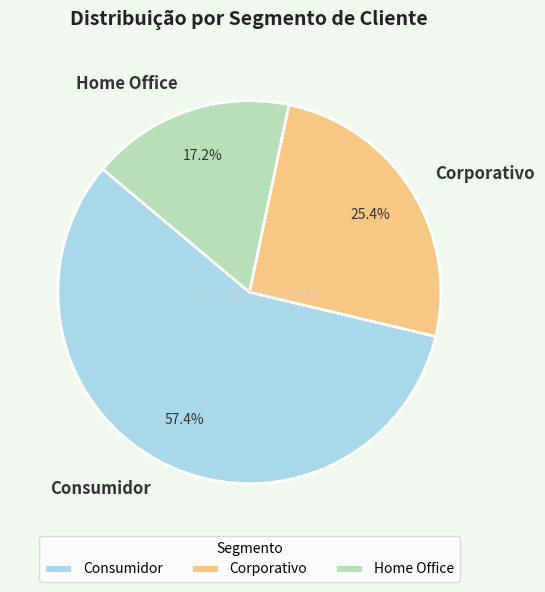

What is the largest slice in the pie chart?

Consumidor